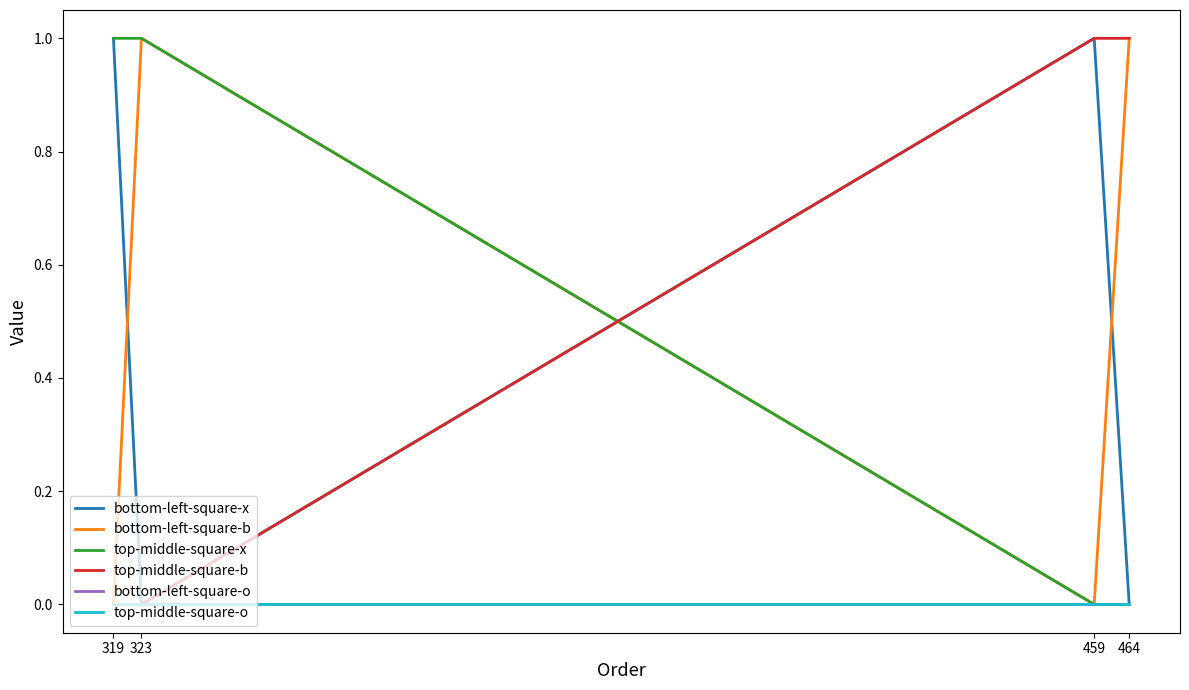

Does the chart have visible grid lines?

No